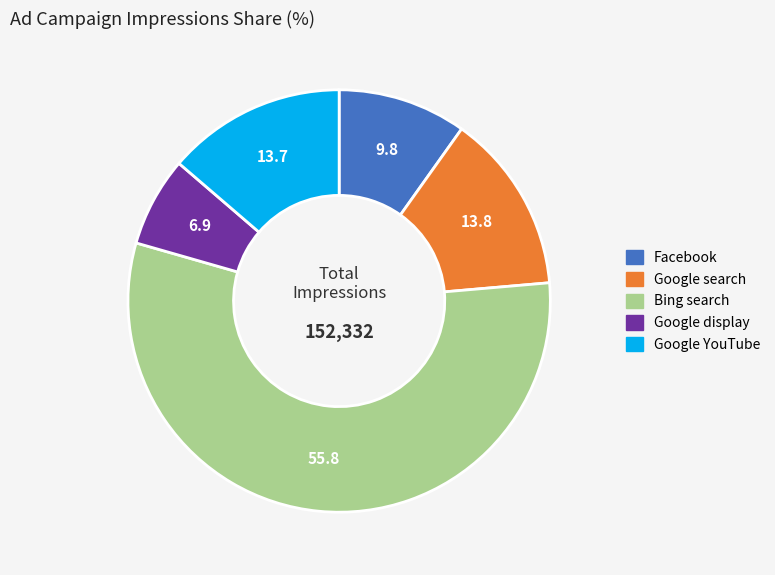

How many segments does this pie chart have?

5